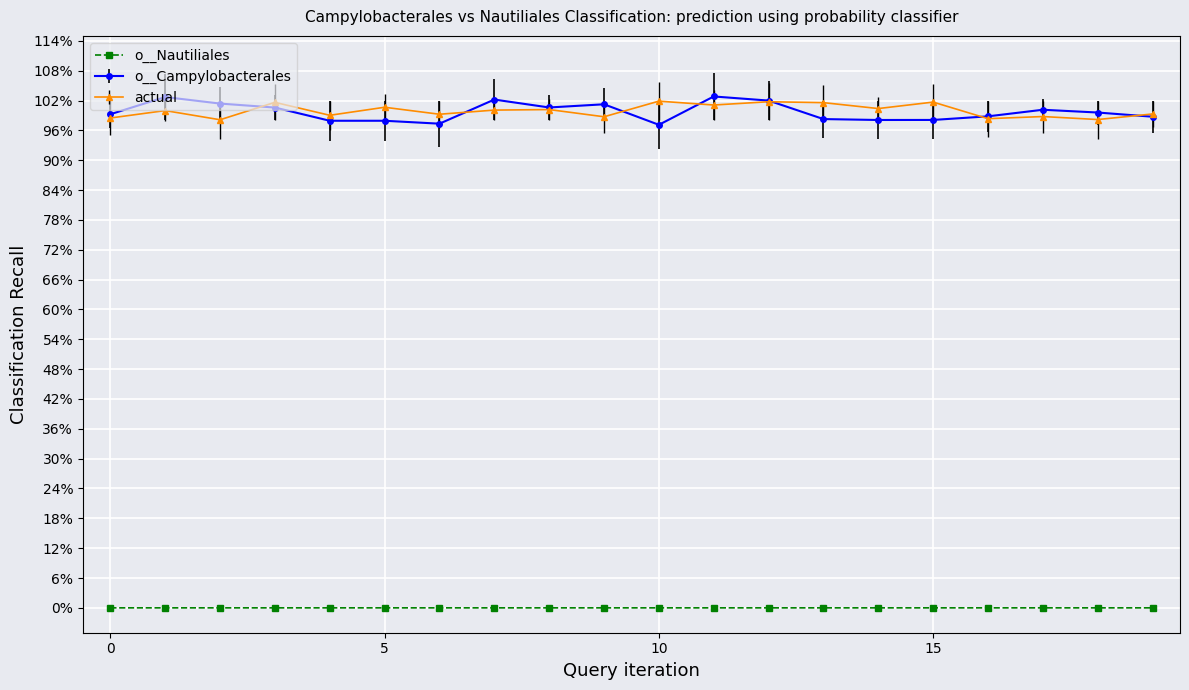

Is this an area chart (filled region under the line)?

No